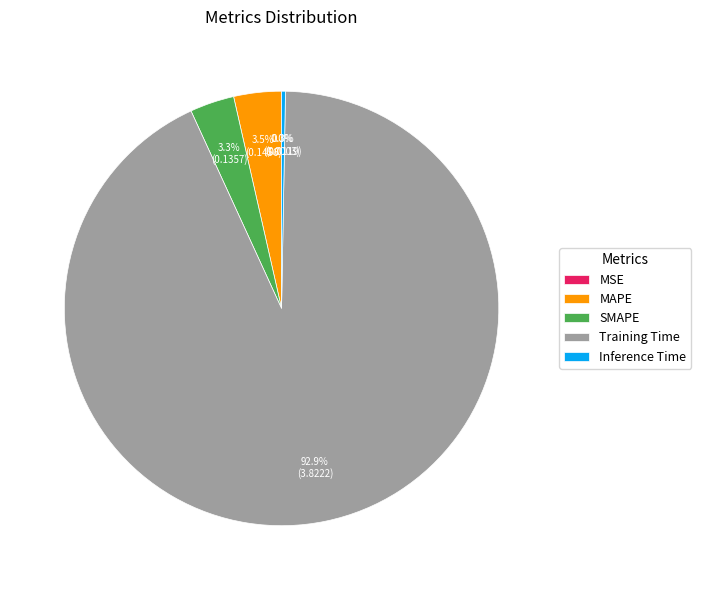

Between SMAPE and Inference Time, which is larger?

SMAPE